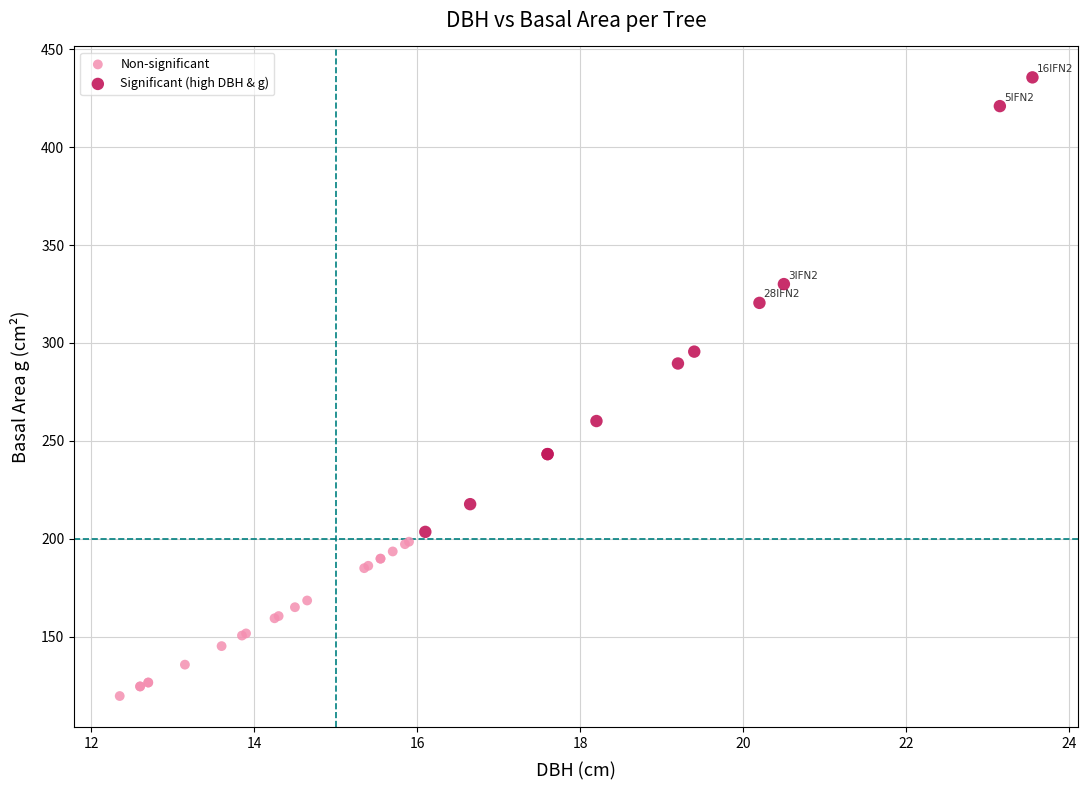

Which series contains the highest Y value?

Significant (high DBH & g)